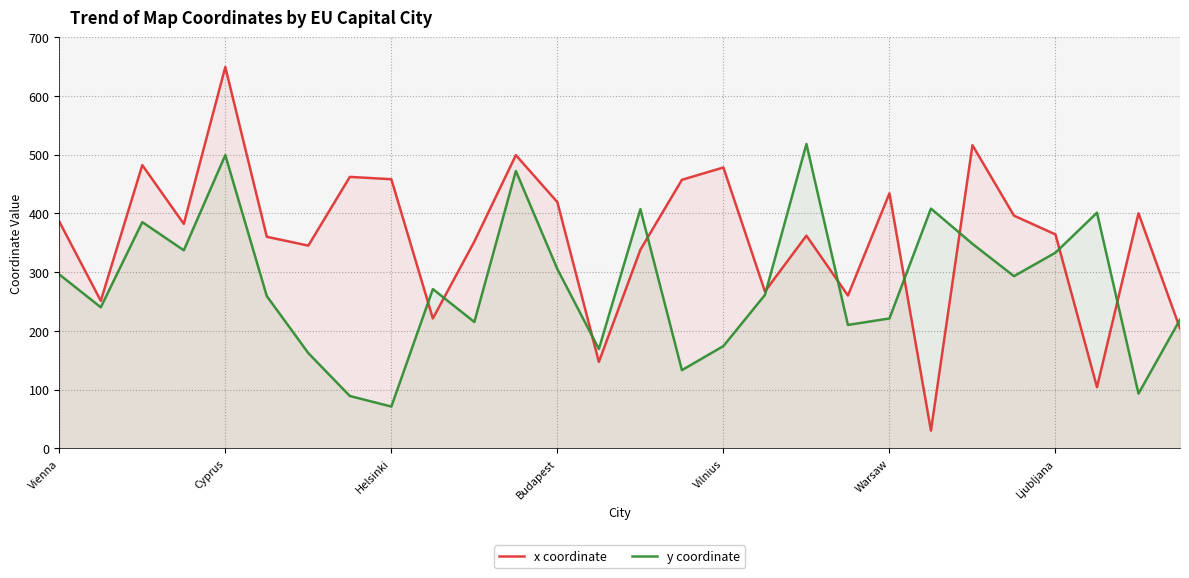

What are all the series names shown in the legend?

x coordinate, y coordinate